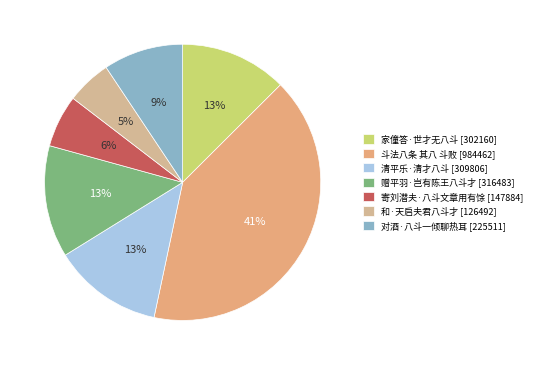

What portion of the pie excludes 对酒·八斗一倾聊热耳?

90.7%